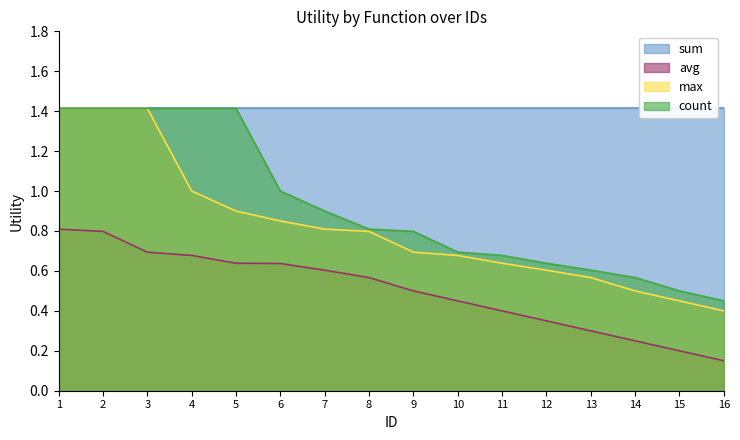

True or false: count and max intersect in this chart.

False